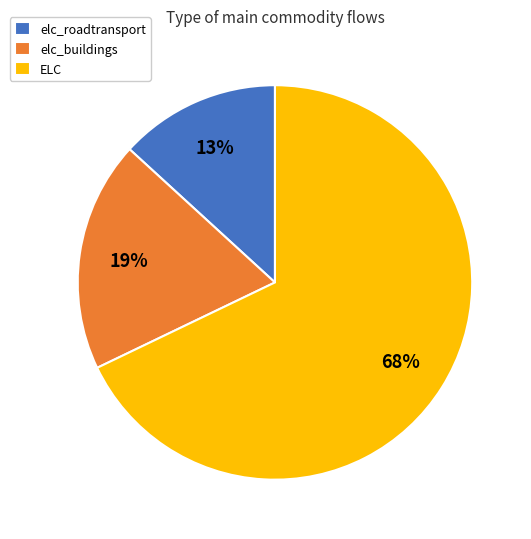

To the nearest percent, what is the average slice percentage?

33%